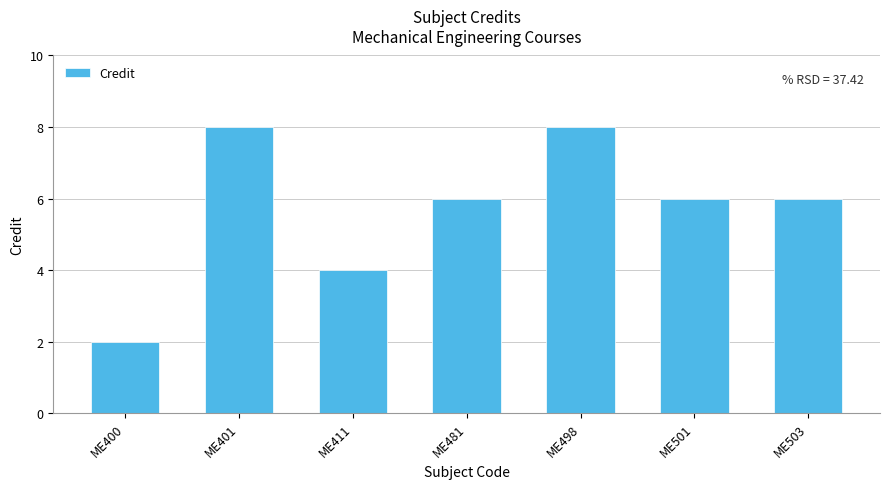

What is the average value?

6